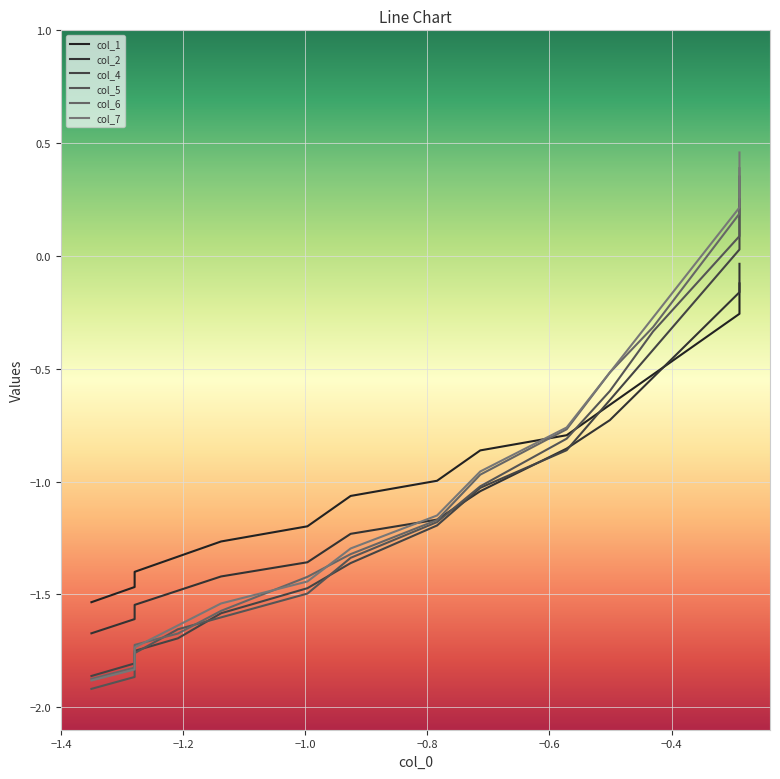

Reading left to right, extract all data points from this chart.

col_1: -1.5	-1.5	-1.4	-1.3	-1.3	-1.2	-1.1	-1.0	-0.9	-0.8	-0.7	-0.5	-0.4	-0.3	-0.1
col_2: -1.7	-1.6	-1.5	-1.5	-1.4	-1.4	-1.2	-1.2	-1.0	-0.9	-0.7	-0.5	-0.3	-0.2	-0.0
col_4: -1.9	-1.8	-1.8	-1.7	-1.6	-1.5	-1.4	-1.2	-1.0	-0.9	-0.6	-0.4	-0.2	0.0	0.3
col_5: -1.9	-1.9	-1.8	-1.7	-1.6	-1.5	-1.3	-1.2	-1.0	-0.8	-0.6	-0.3	-0.1	0.1	0.4
col_6: -1.9	-1.8	-1.7	-1.7	-1.6	-1.4	-1.3	-1.2	-1.0	-0.8	-0.5	-0.3	-0.1	0.2	0.4
col_7: -1.9	-1.8	-1.7	-1.6	-1.5	-1.4	-1.3	-1.2	-1.0	-0.8	-0.5	-0.3	-0.0	0.2	0.5